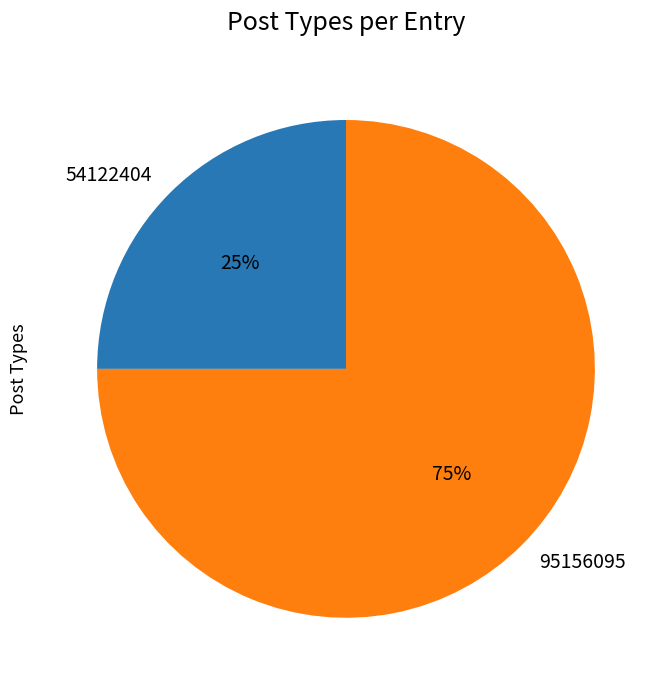

Is the sum of 54122404 and 95156095 greater than half?

Yes